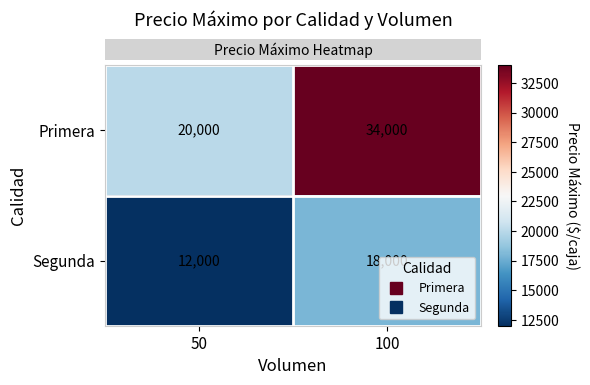

At which category is the sum across all series the highest?

100